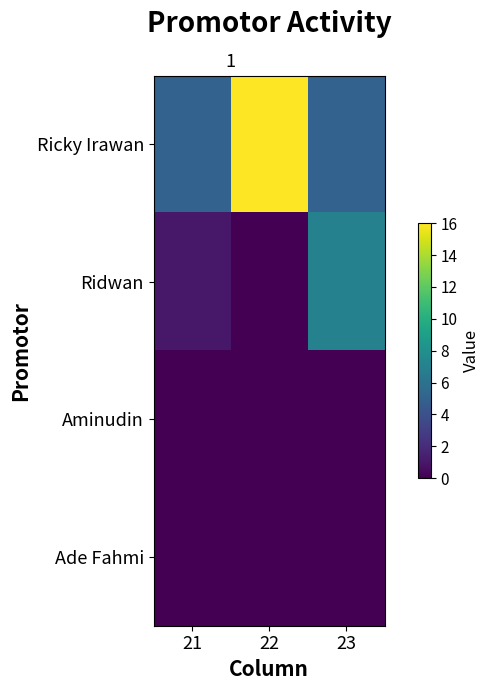

Which category has the highest value across all series?

22